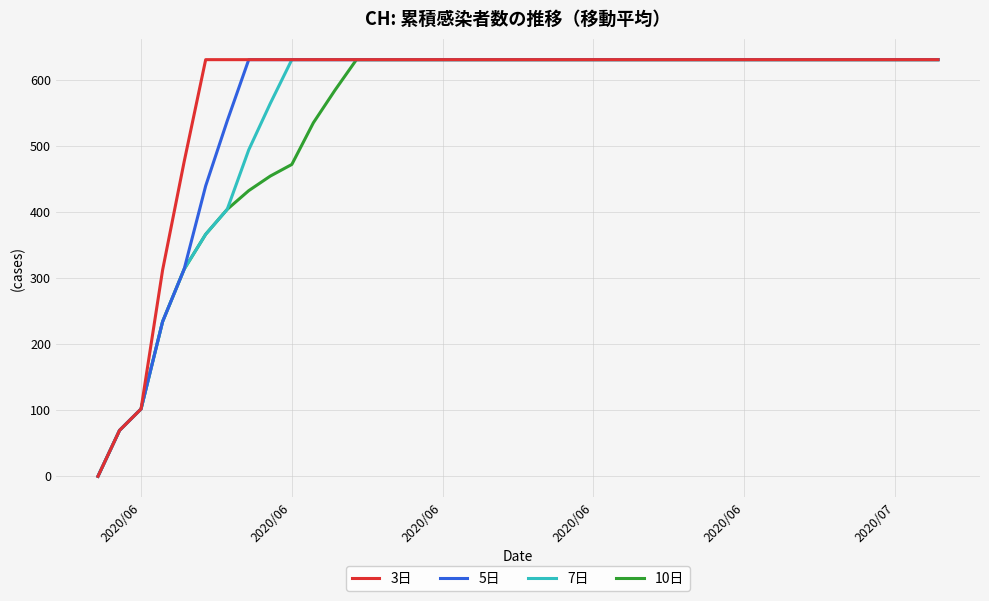

Does the chart display data point markers on the line(s)?

No